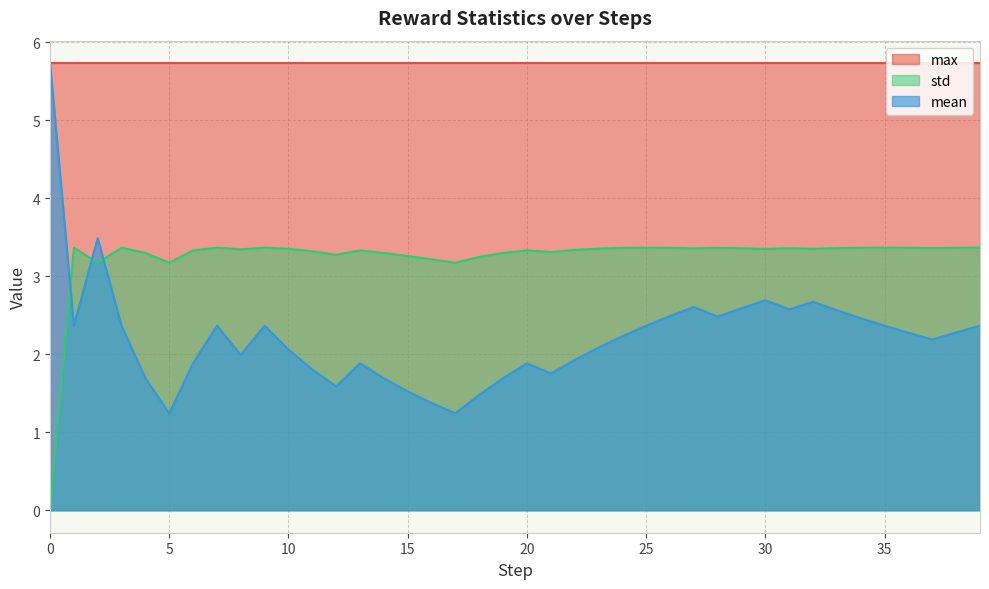

Where do std and mean first cross each other?

0 and 1